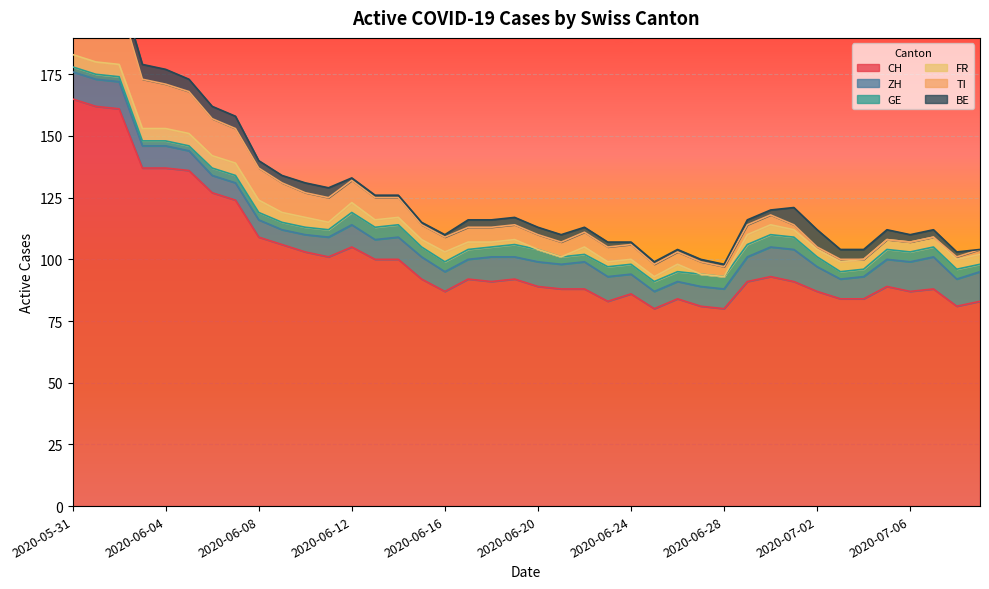

Which label corresponds to the smallest value in the chart?

2020-06-20